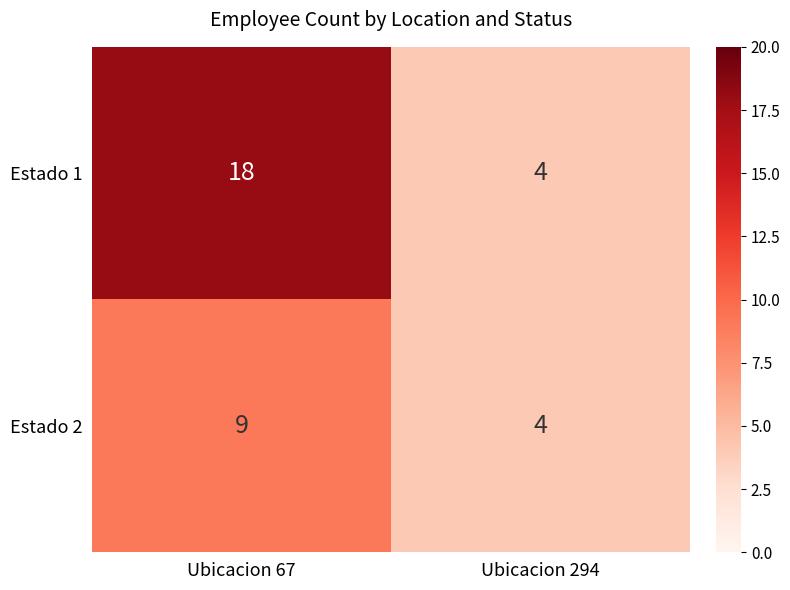

The Estado 1 series shows 12 at Ubicacion 67. True or false?

False